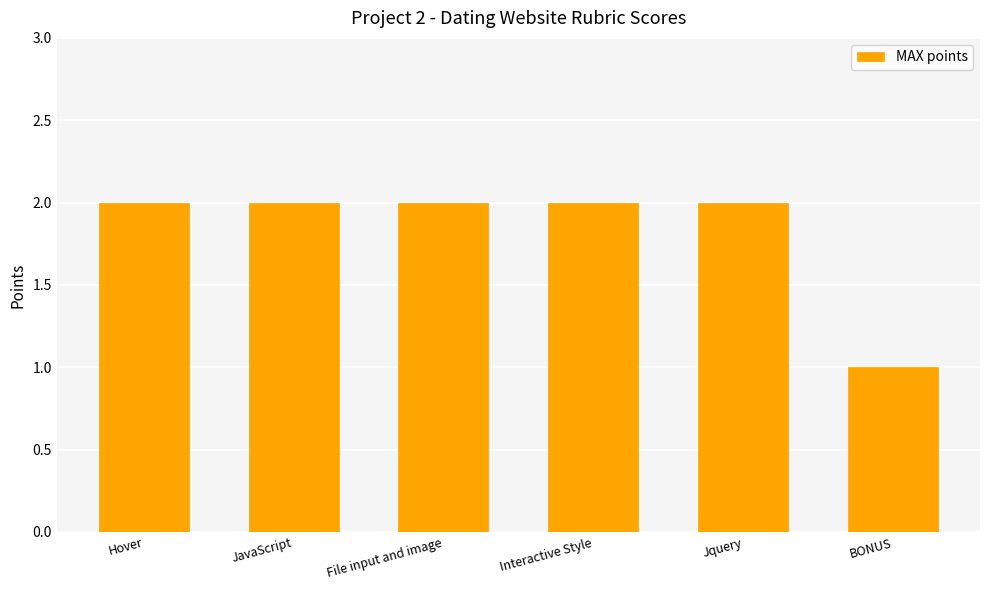

What is the average value?

2